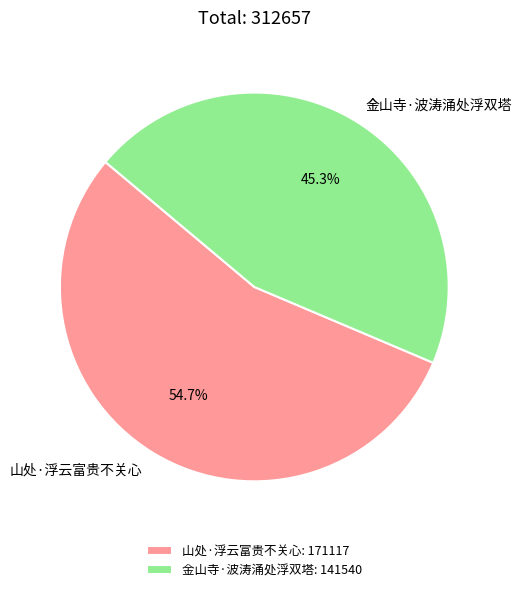

What percentage is NOT represented by 山处·浮云富贵不关心?

45.3%